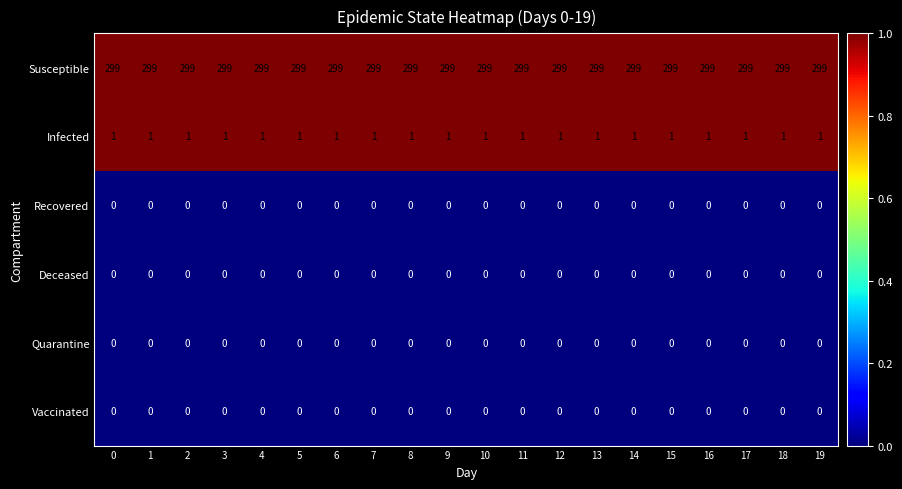

How many categories are shown in the chart?

20